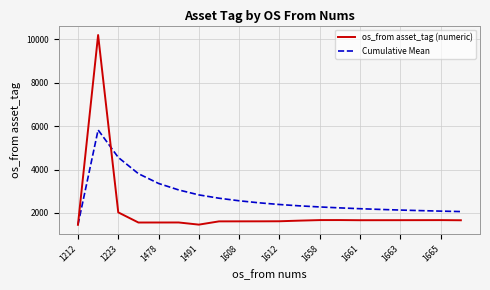

Which series has the widest spread of values?

os_from asset_tag (numeric)